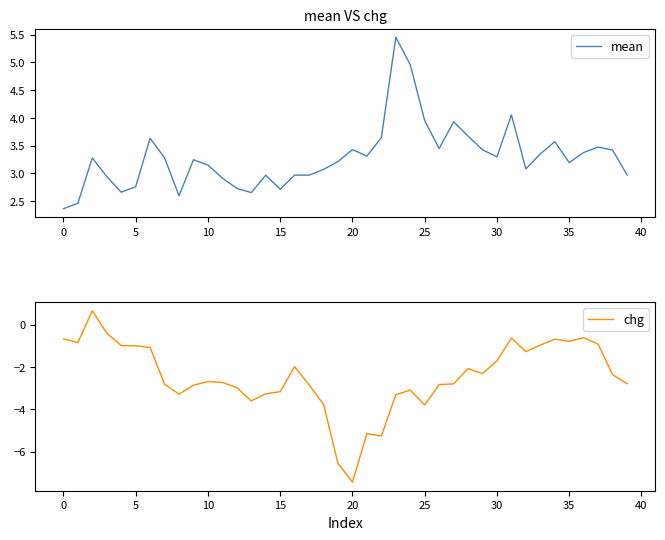

True or false: chg and mean intersect in this chart.

False